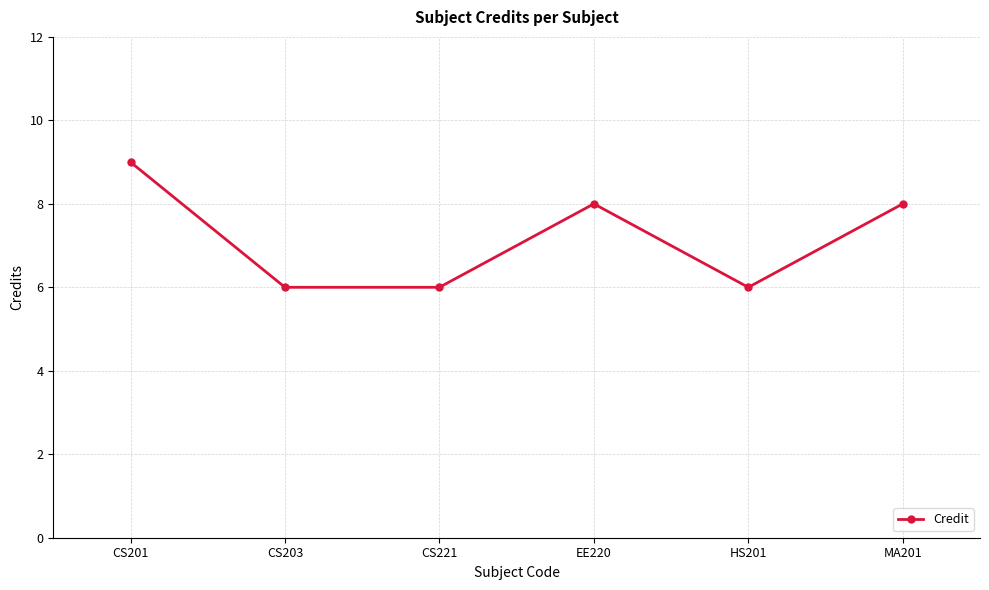

What is the sum of all values?

43